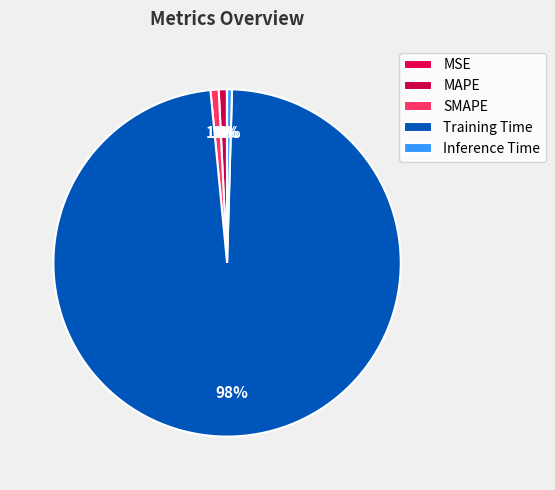

Is it true that Training Time is 99% of the pie?

False